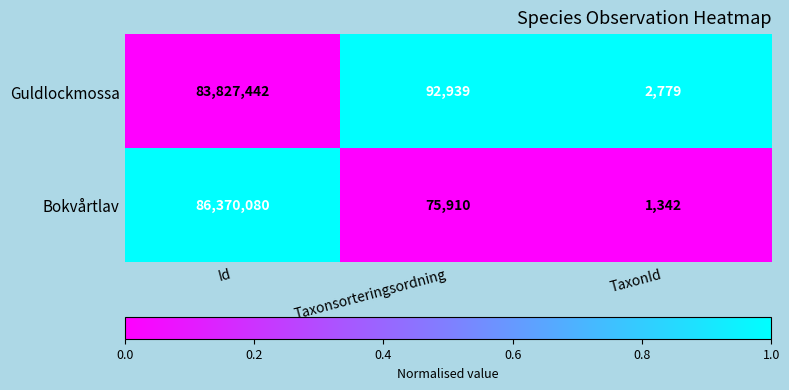

Between Taxonsorteringsordning and TaxonId, which series saw the biggest shift?

Guldlockmossa